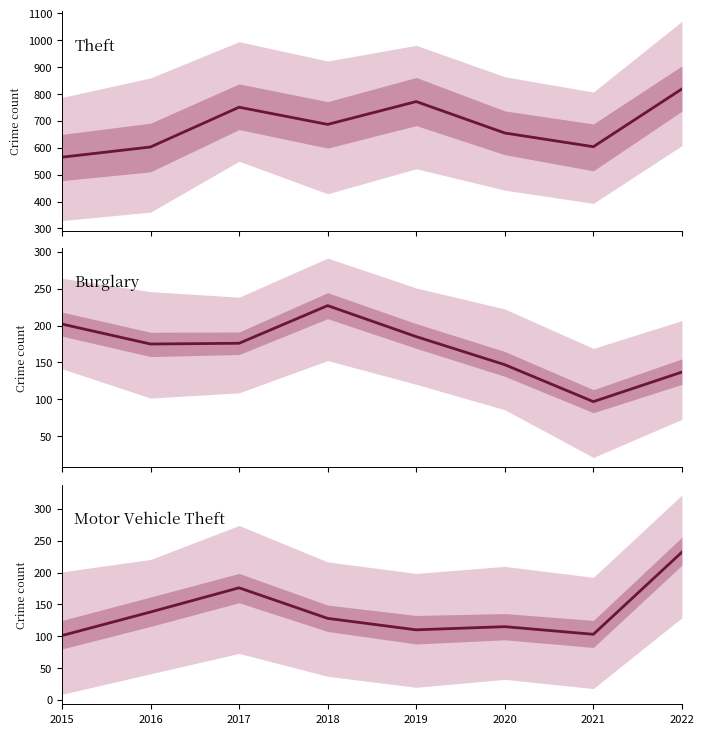

In Theft, how many points are lower than both neighbors (excluding endpoints)?

2